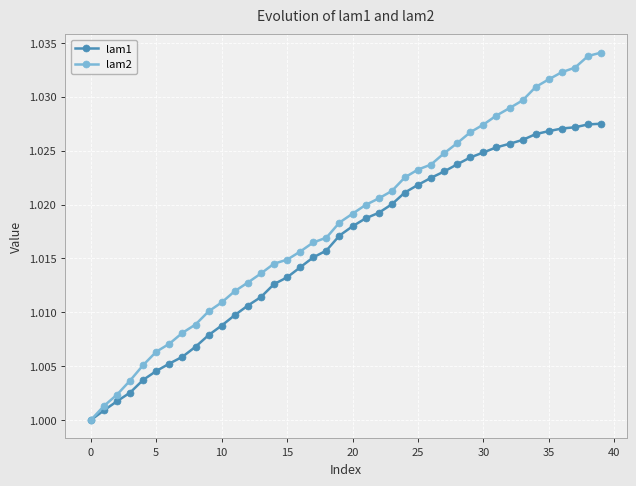

List the series in order of their overall mean, highest first.

lam2, lam1